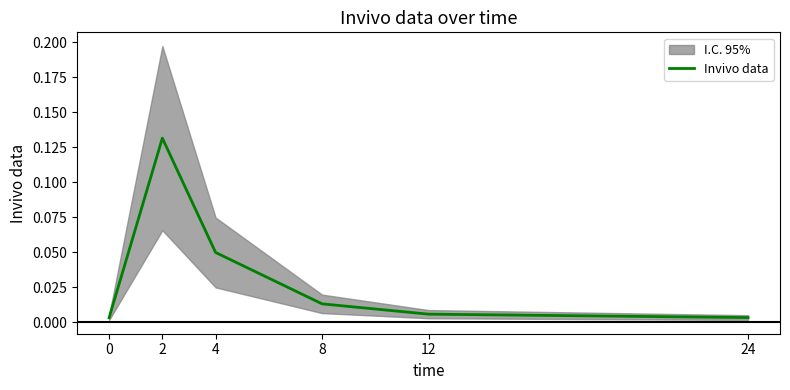

Which category has the highest value across all series?

2